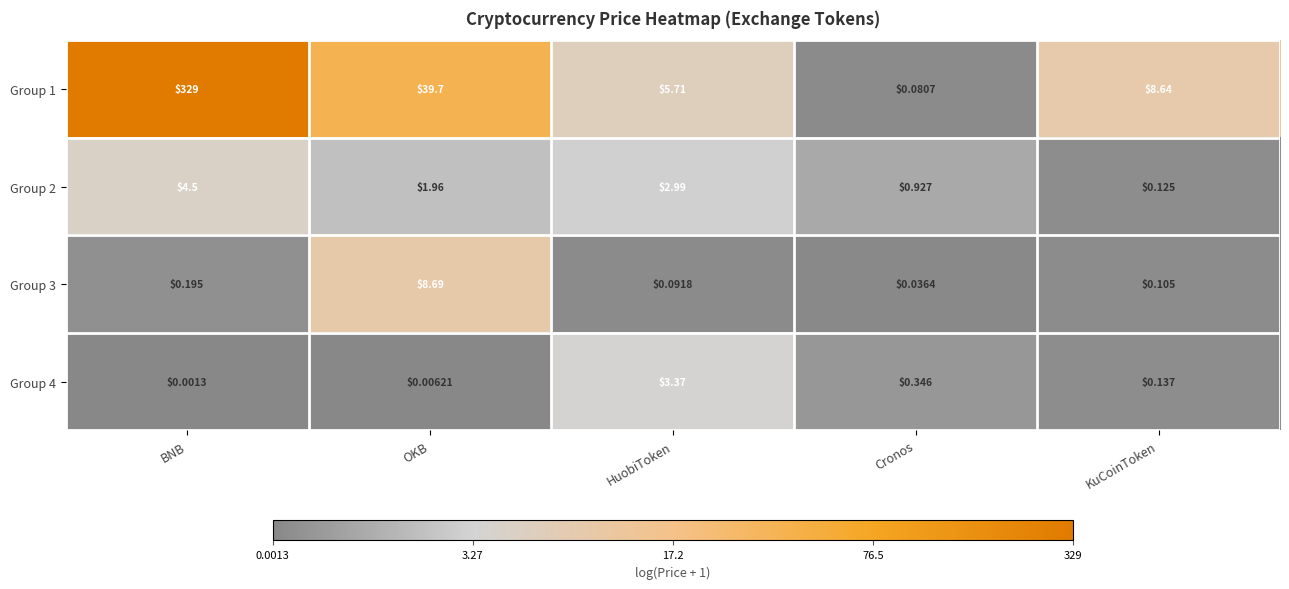

What is the difference between the highest and lowest values at OKB?

39.7